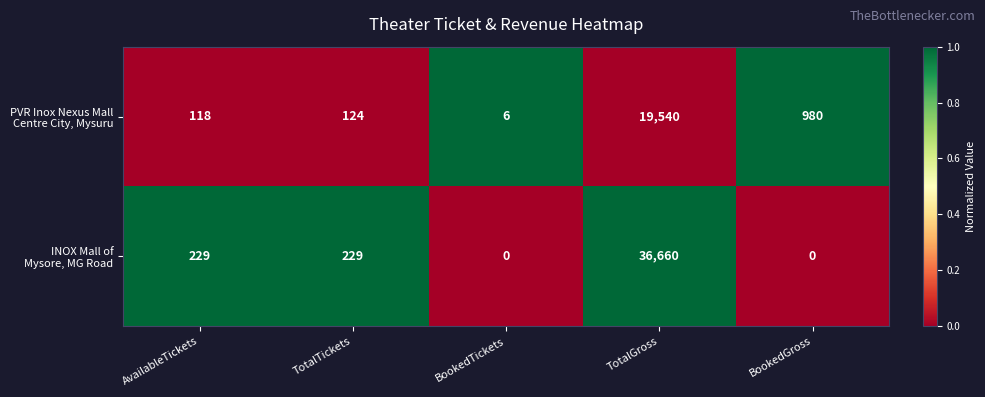

At which category is the sum across all series the highest?

TotalGross